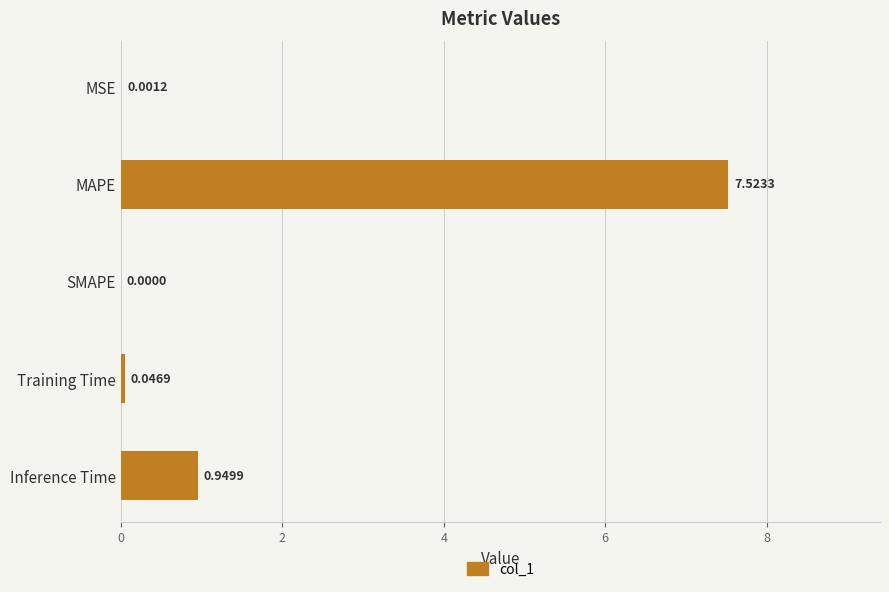

Between Training Time and SMAPE, which is larger?

Training Time